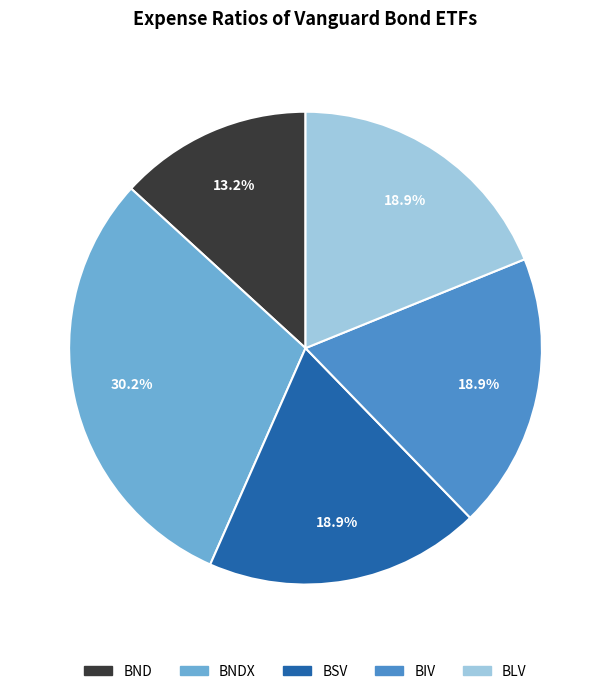

Is there a majority slice in this chart?

No